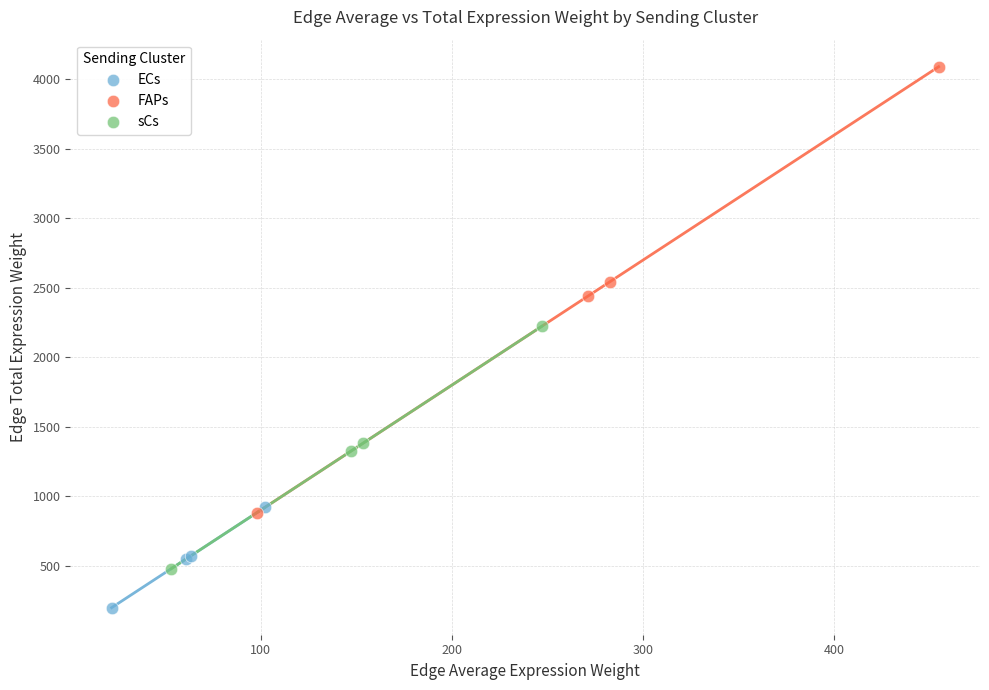

Which series has the largest Y range (max minus min)?

FAPs